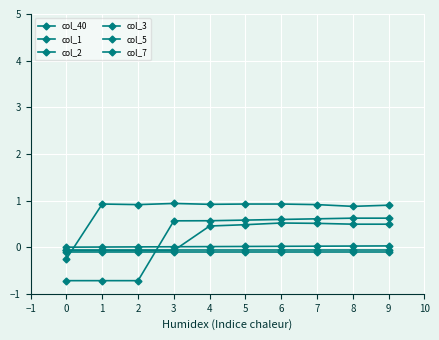

How many lines are shown in the chart?

6